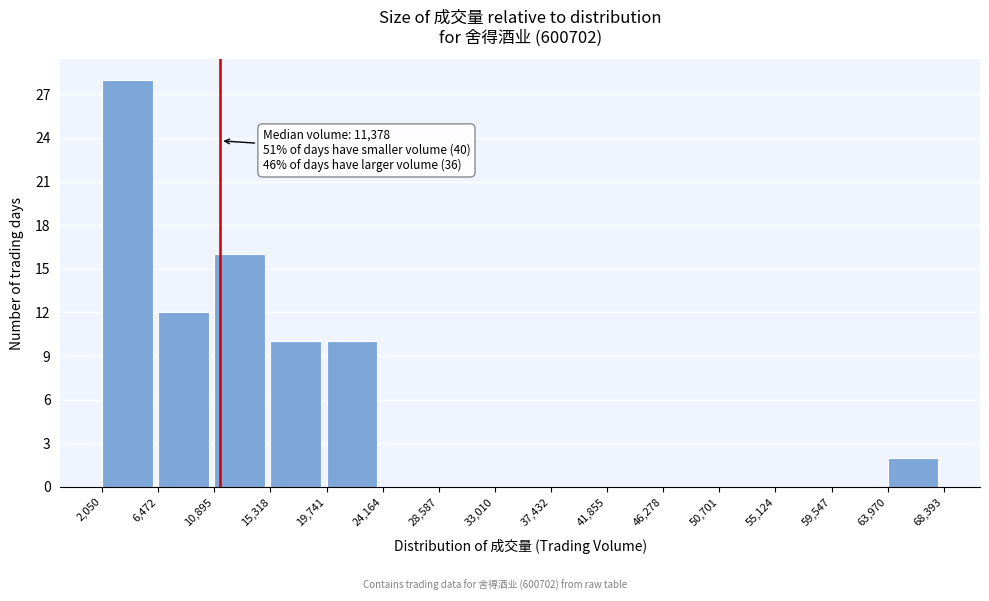

Which range on the x-axis has the tallest bar?

2,050 to 6,472